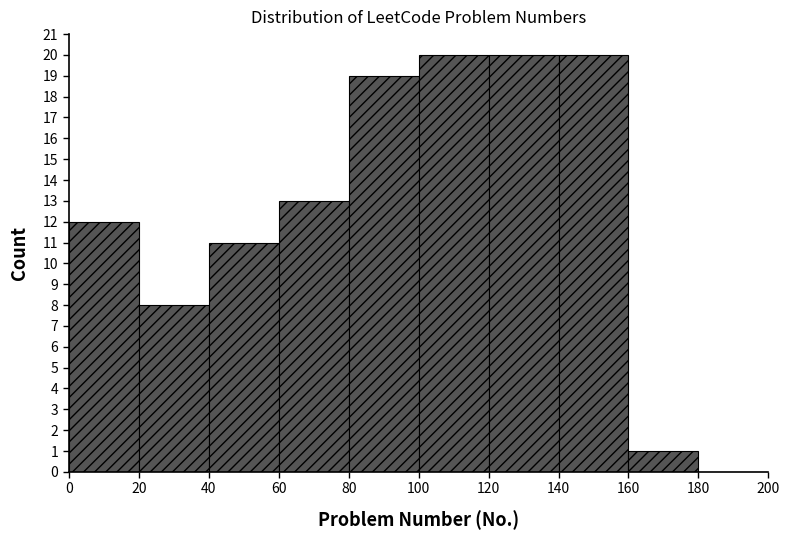

Reading left to right, transcribe this chart: for each bar, give the range it covers on the x-axis and its height. The values are not printed on the chart, so give them approximately, as read against the axis.

0 to 20: 12
20 to 40: 8
40 to 60: 11
60 to 80: 13
80 to 100: 19
100 to 120: 20
120 to 140: 20
140 to 160: 20
160 to 180: 1
180 to 200: 0